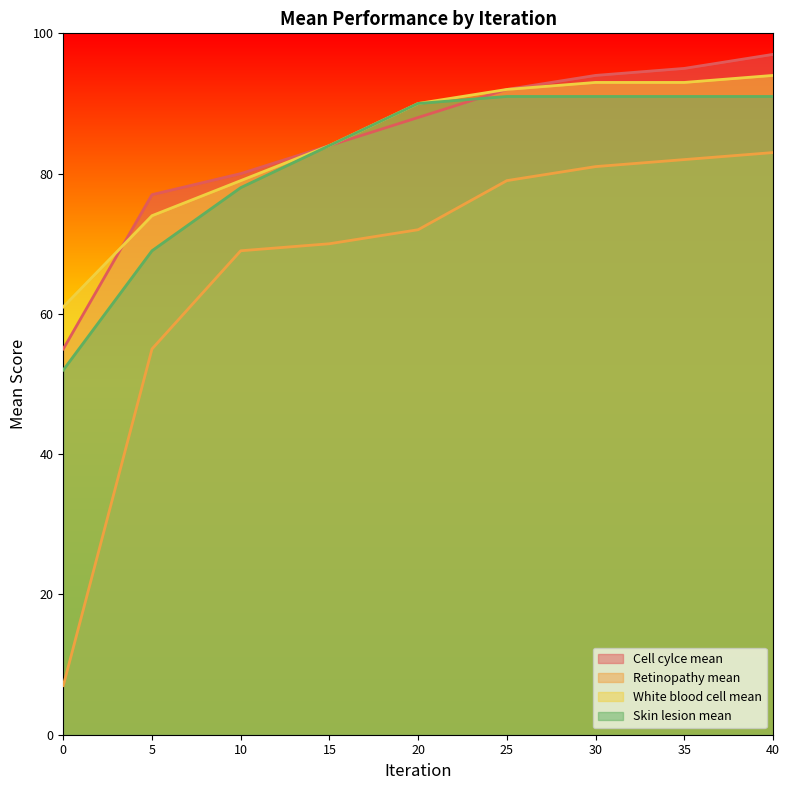

What is the difference between the maximum and second lowest values in the Skin lesion mean series?

22